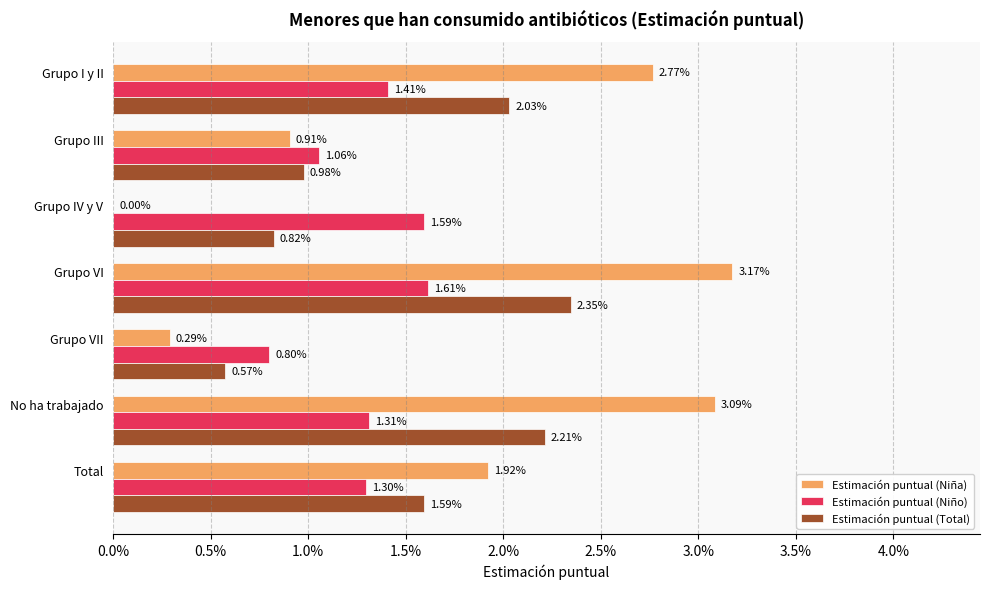

What are all the series names shown in the legend?

Estimación puntual (Niña), Estimación puntual (Niño), Estimación puntual (Total)